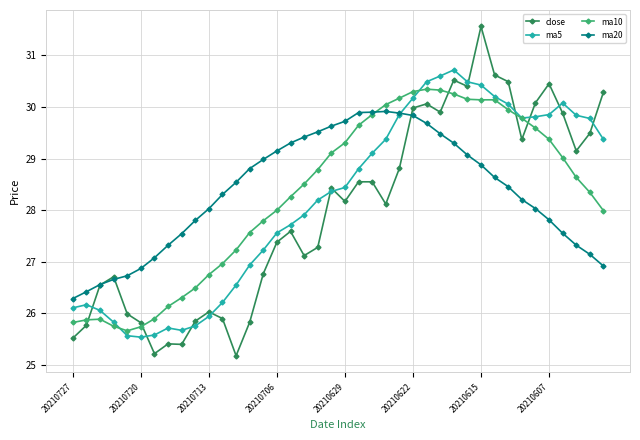

What is the difference between the maximum and minimum values in the ma10 series?

4.7